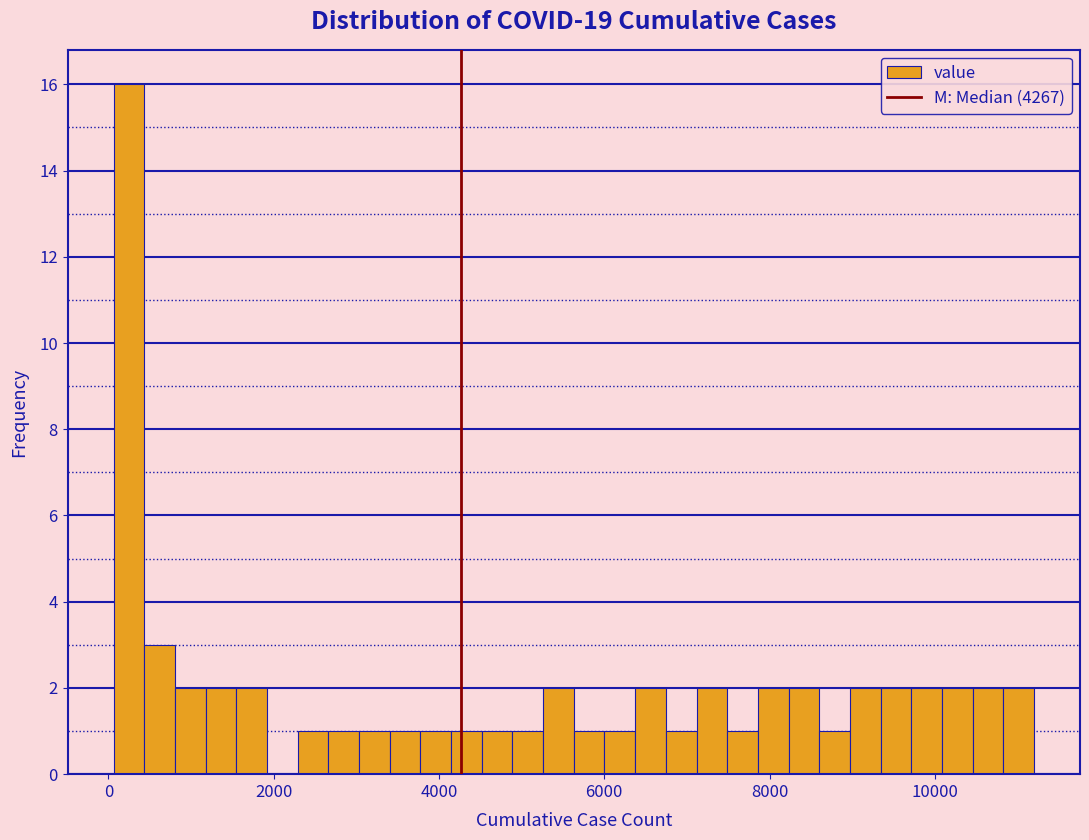

Around what value on the x-axis is the tallest bar? Give the approximate position of its centre, as read against the axis.

200